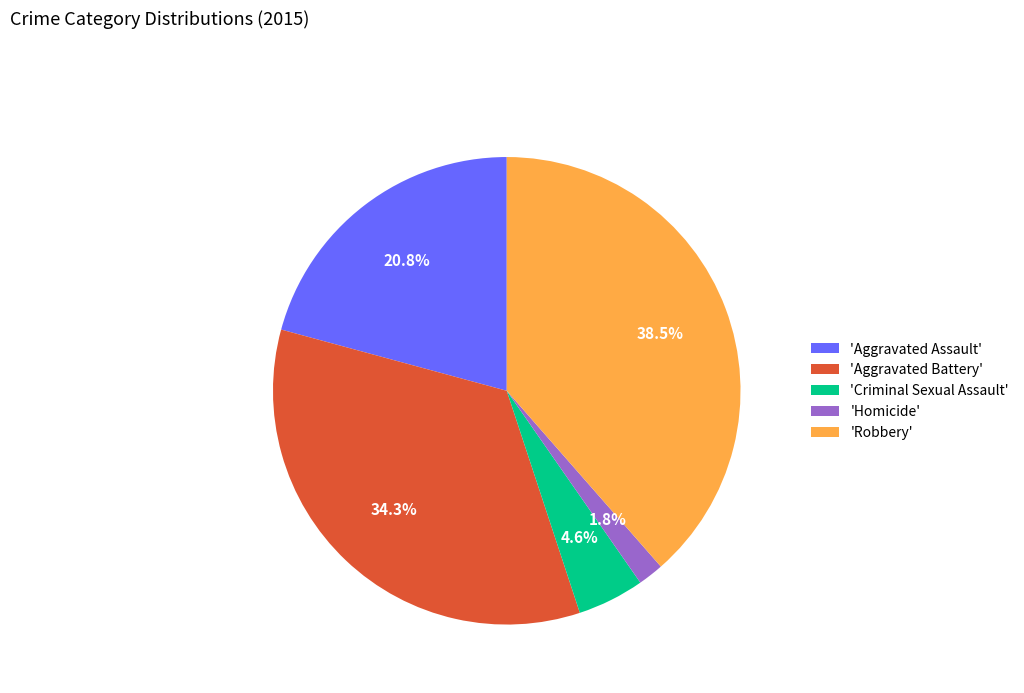

Is 'Aggravated Battery' the majority of the pie?

No